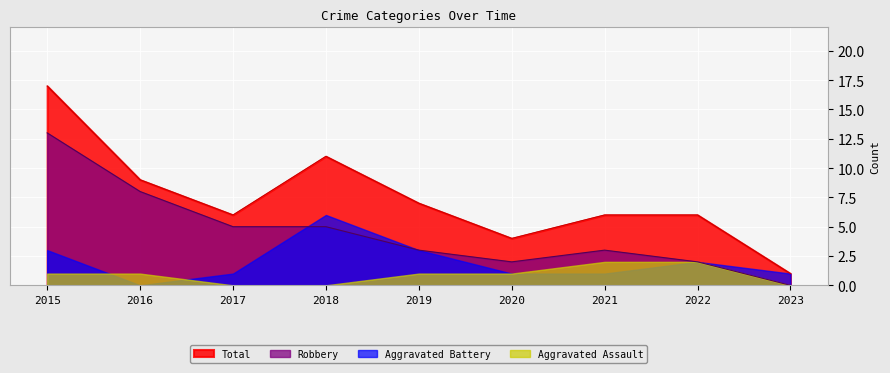

True or false: Robbery has more than 0 interior local peaks.

True